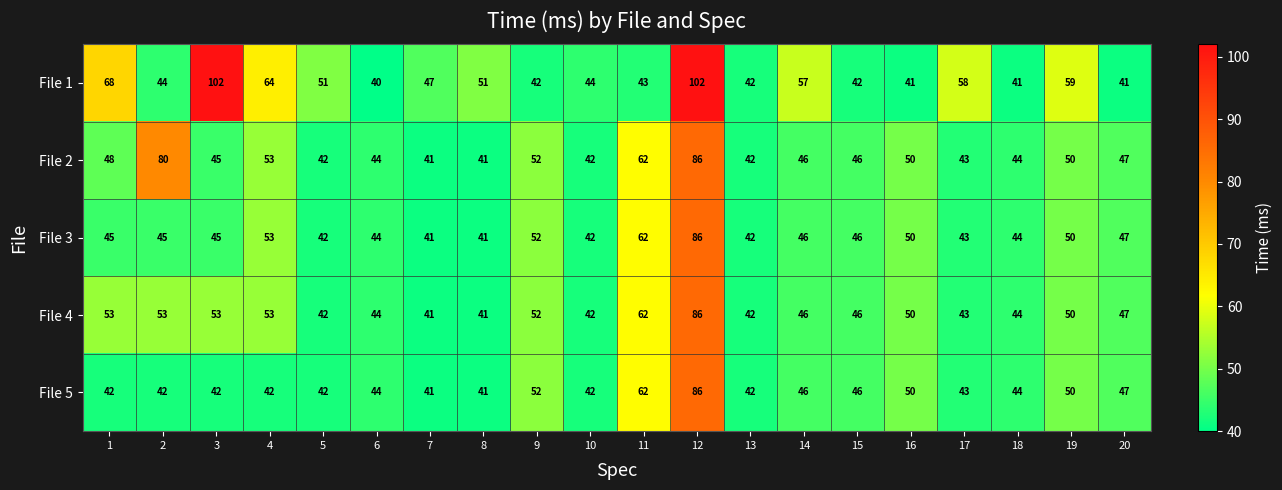

What is the difference between the second highest and minimum values in the File 2 series?

39